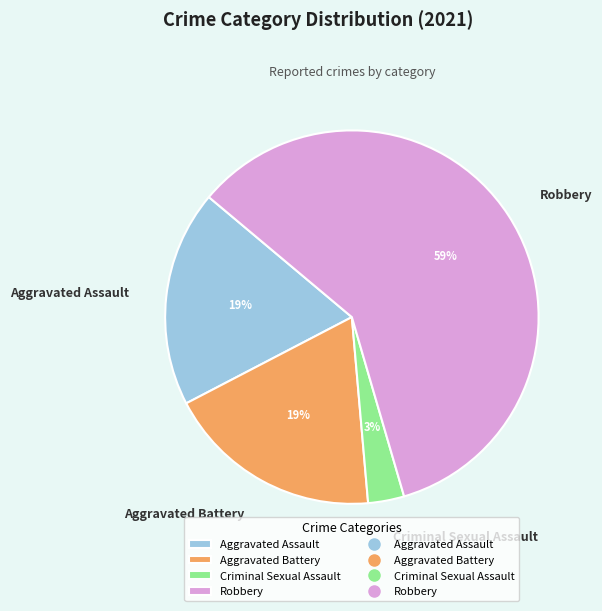

What percentage is the Aggravated Battery slice, to the nearest percent?

19%